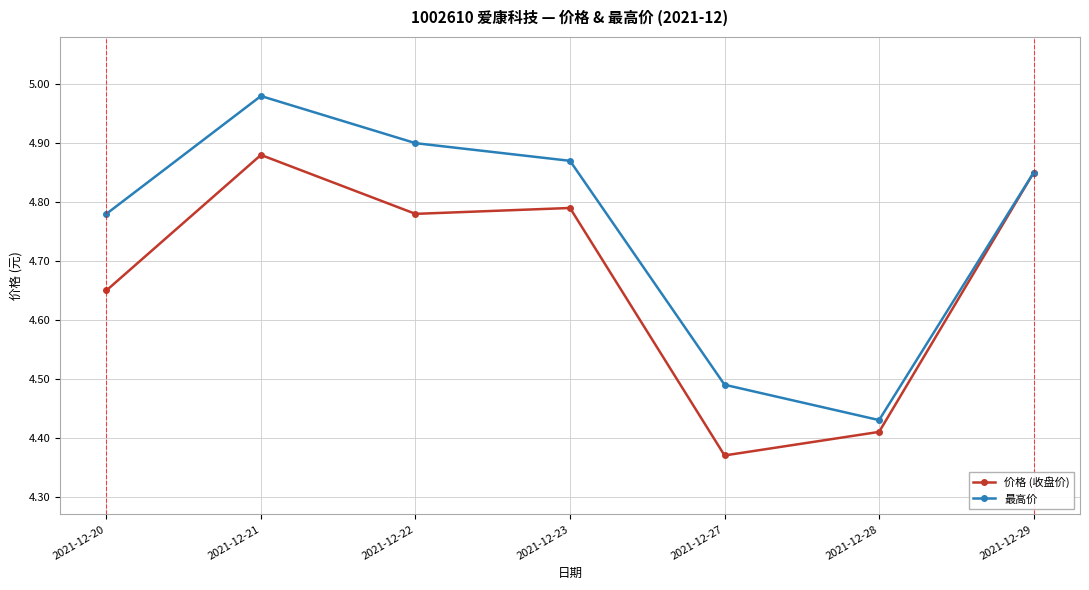

The value of 价格 (收盘价) at 2021-12-29 is 1.9. True or false?

False